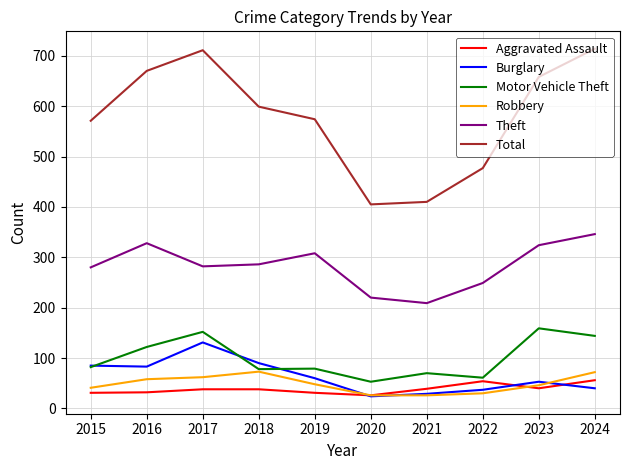

Where is the first local maximum for Theft?

2016